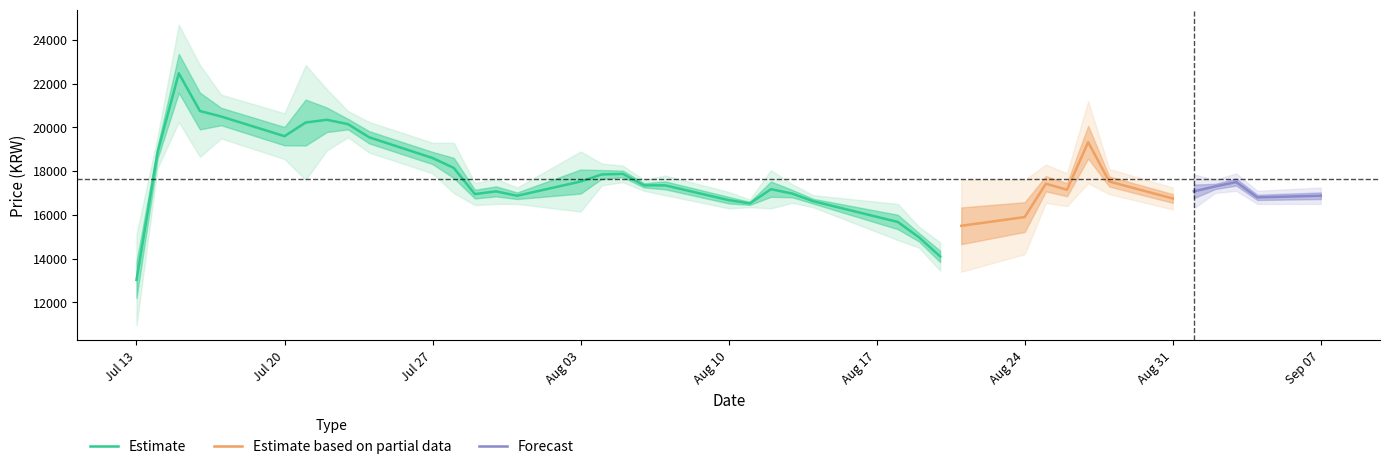

How many data points in Close are above 17150?

18